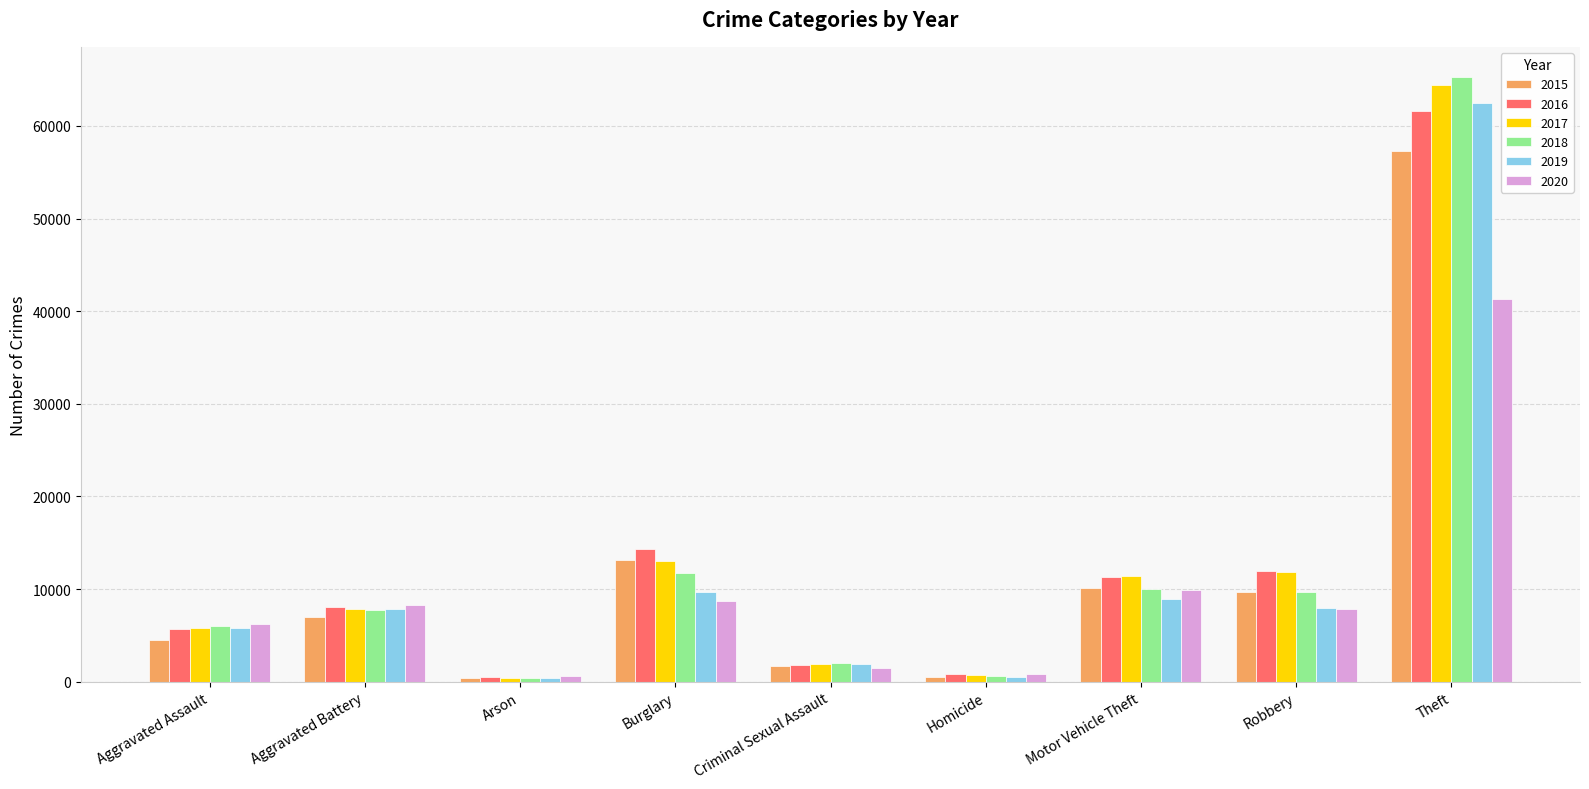

What is the sum of all 2020 values?

85254